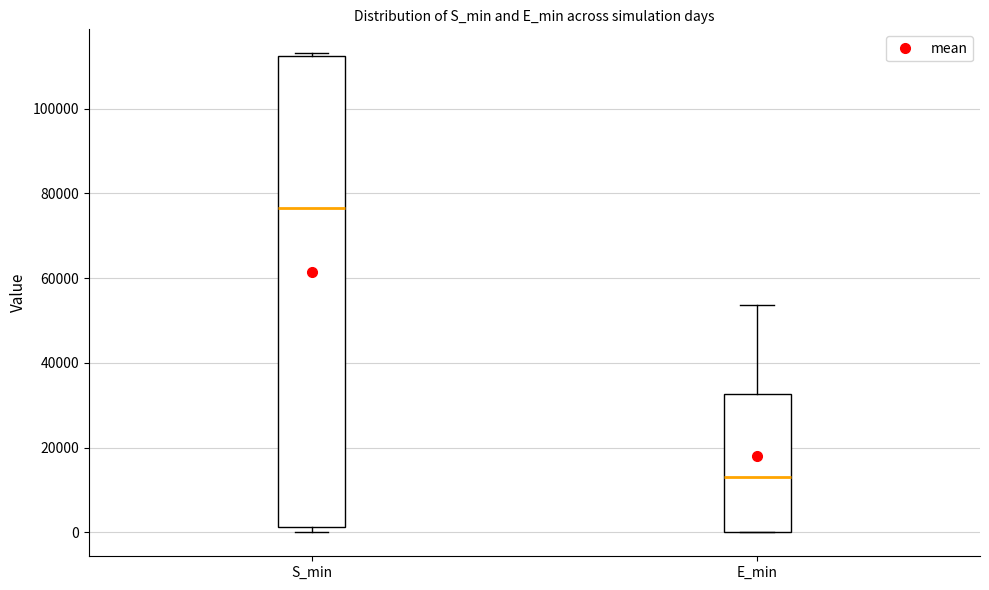

Which box is the tallest, from its lower edge to its upper edge?

S_min